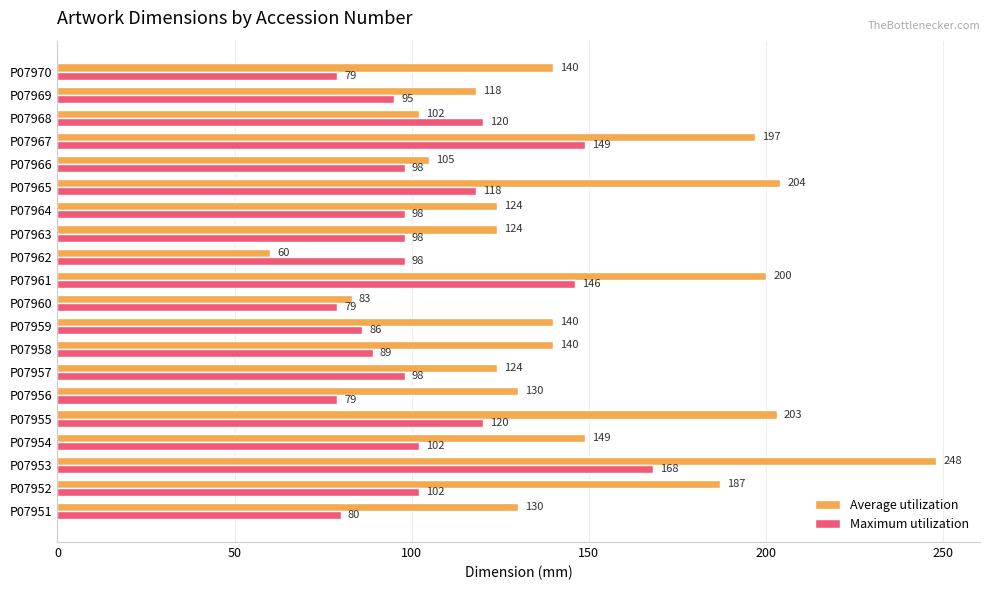

True or false: Average utilization has a value of 335 at P07967.

False